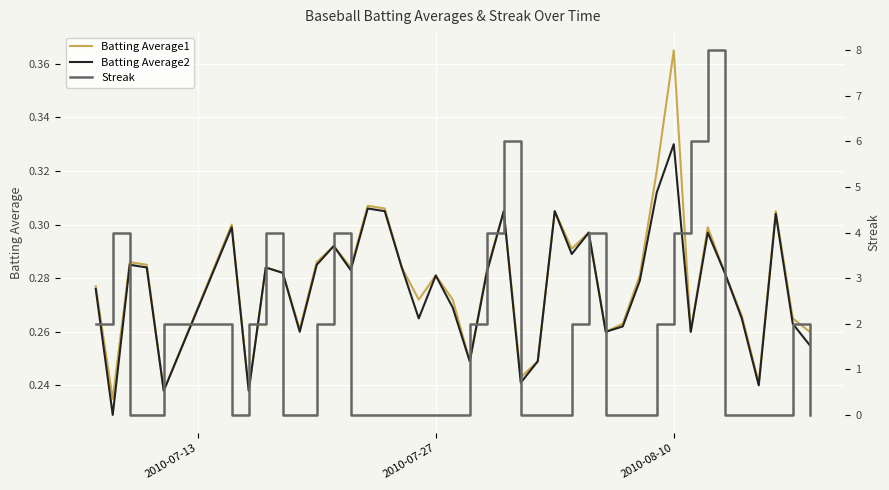

What value does the Streak series have at 2010-08-10?

4.0